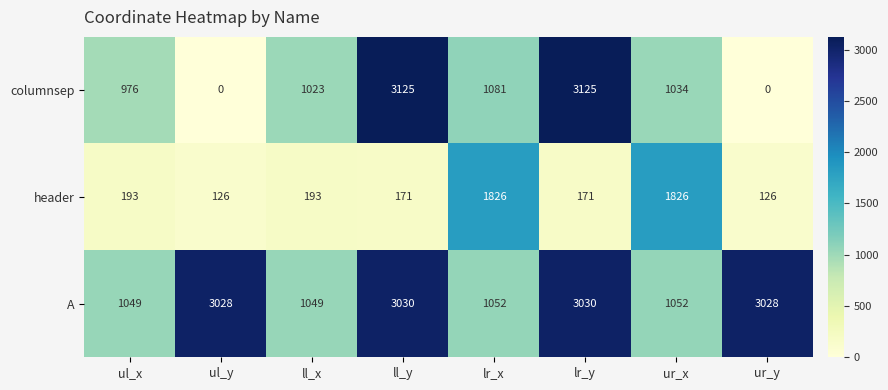

Which series has the largest total across all categories?

A